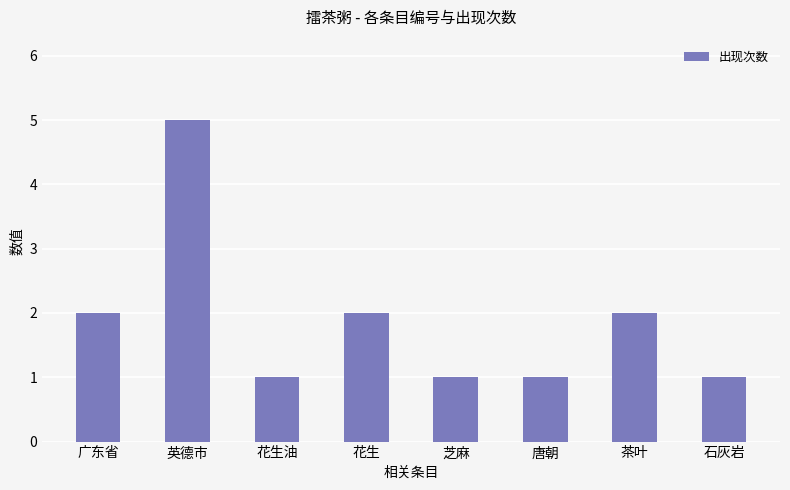

What is the difference between the values at 英德市 and 花生油?

4